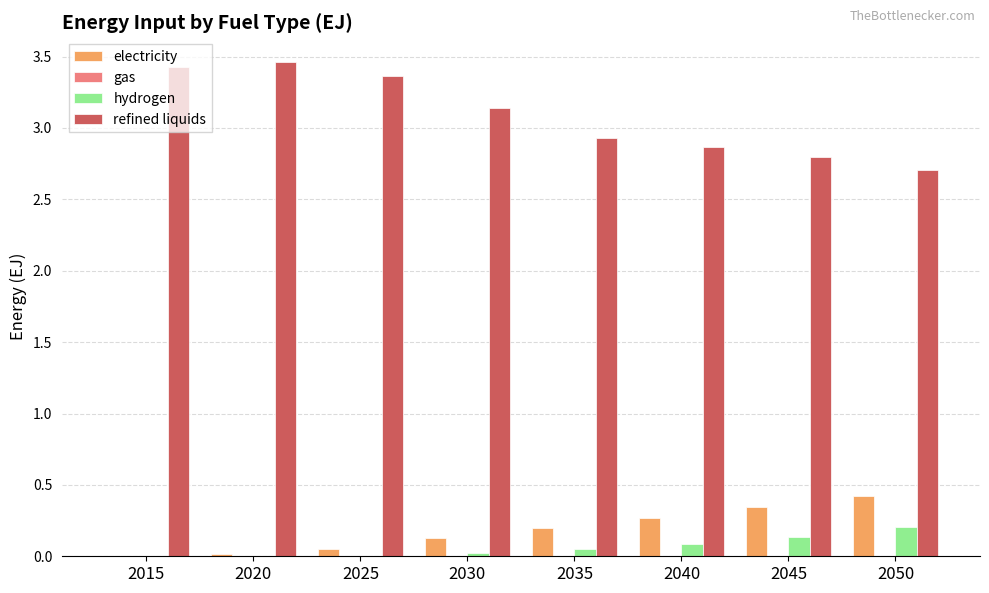

The hydrogen series shows 0.2 at 2050. True or false?

True